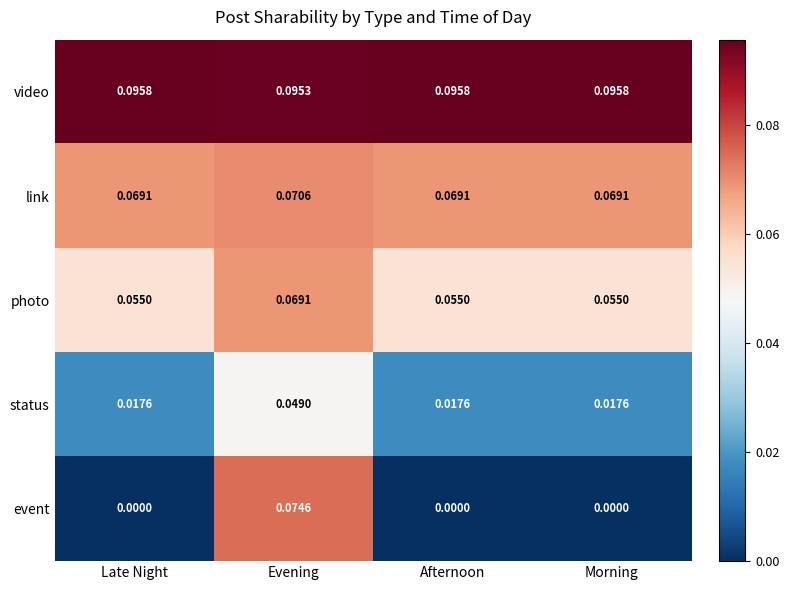

At which category is the sum across all series the highest?

Evening